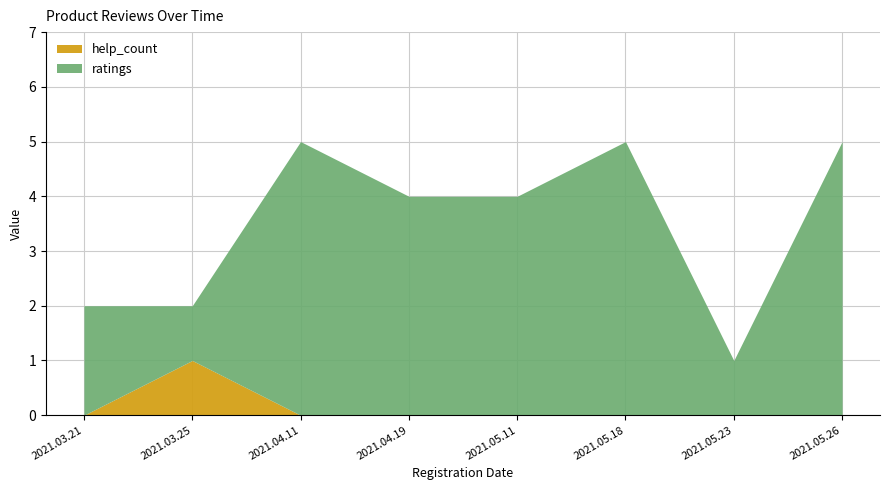

Is it true that help_count equals 0 at 2021.05.26?

False